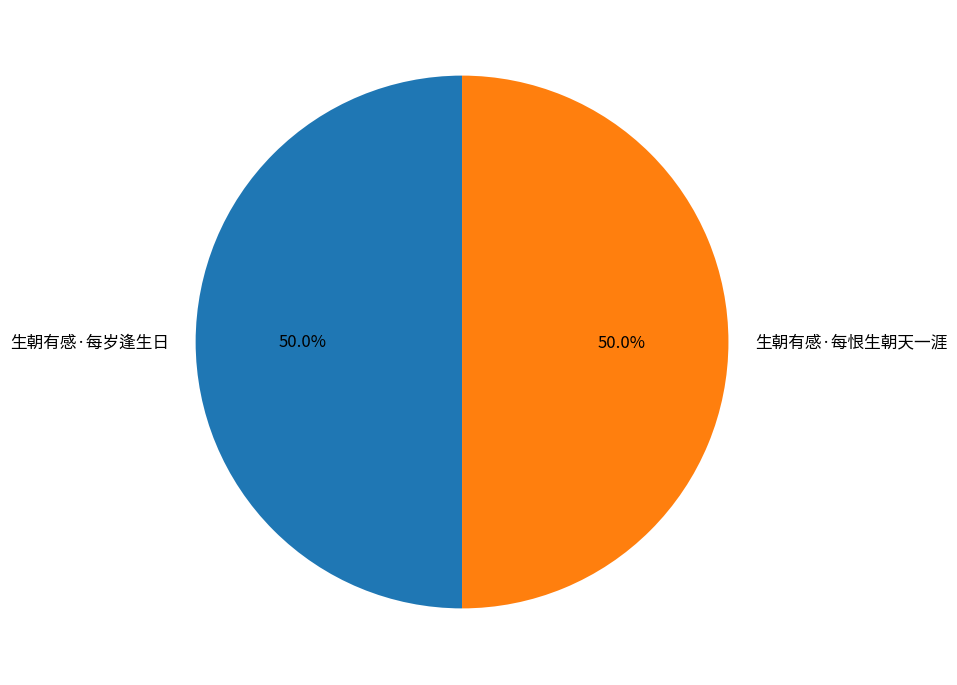

Is the sum of 生朝有感·每岁逢生日 and 生朝有感·每恨生朝天一涯 greater than half?

Yes